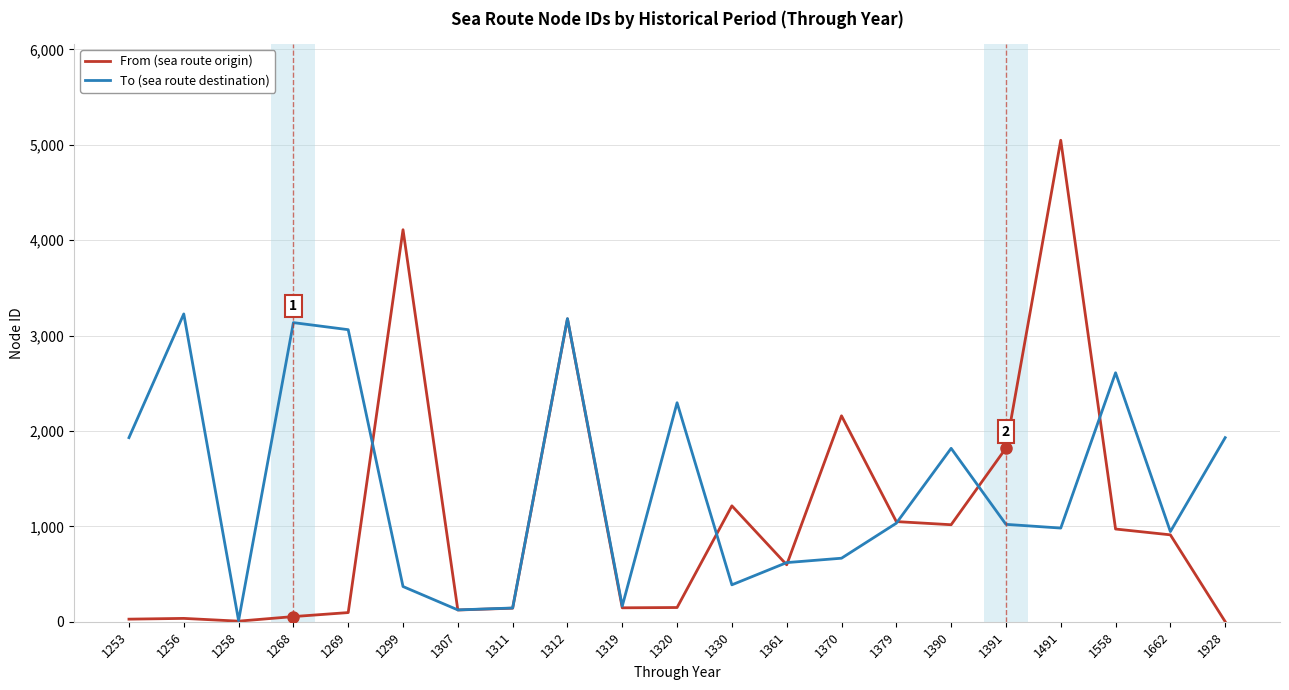

True or false: To (sea route destination) has a value of 3914 at 1320.

False